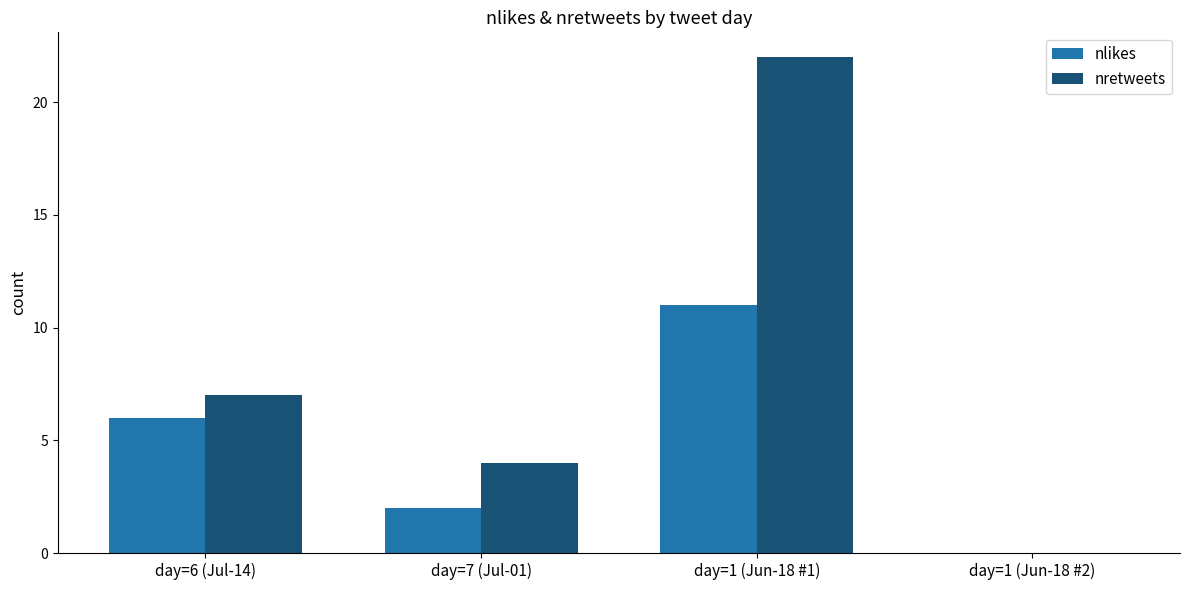

Which series has the largest range (max minus min)?

nretweets